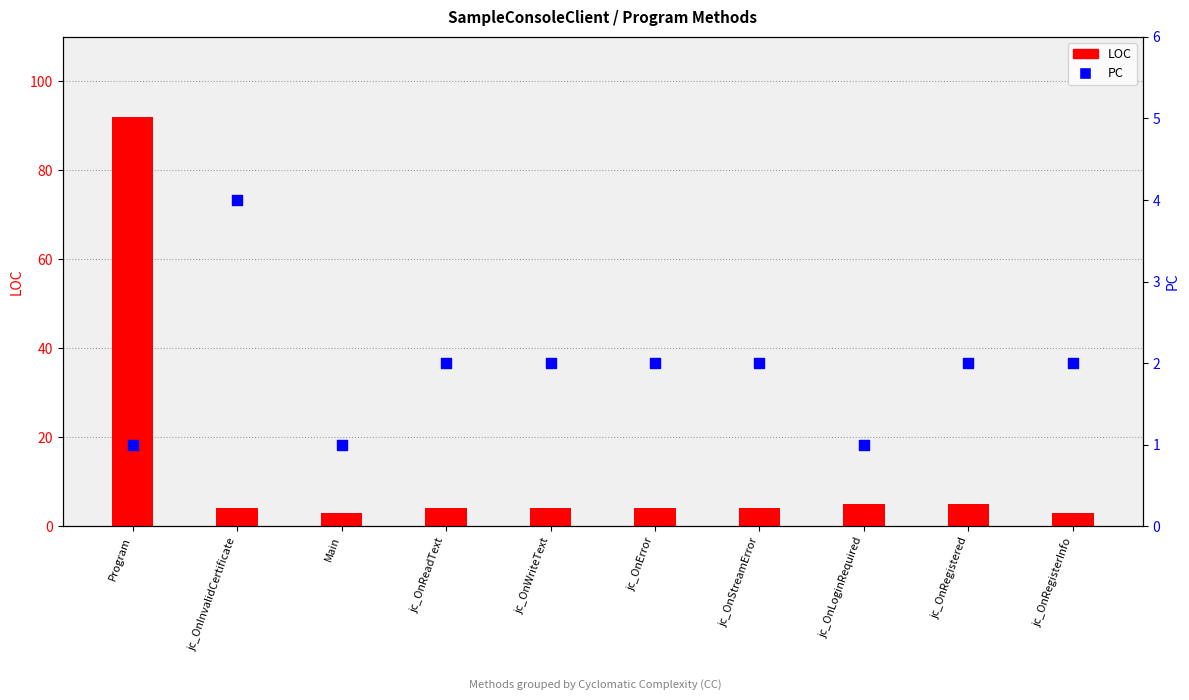

Which series reaches the minimum Y coordinate?

PC